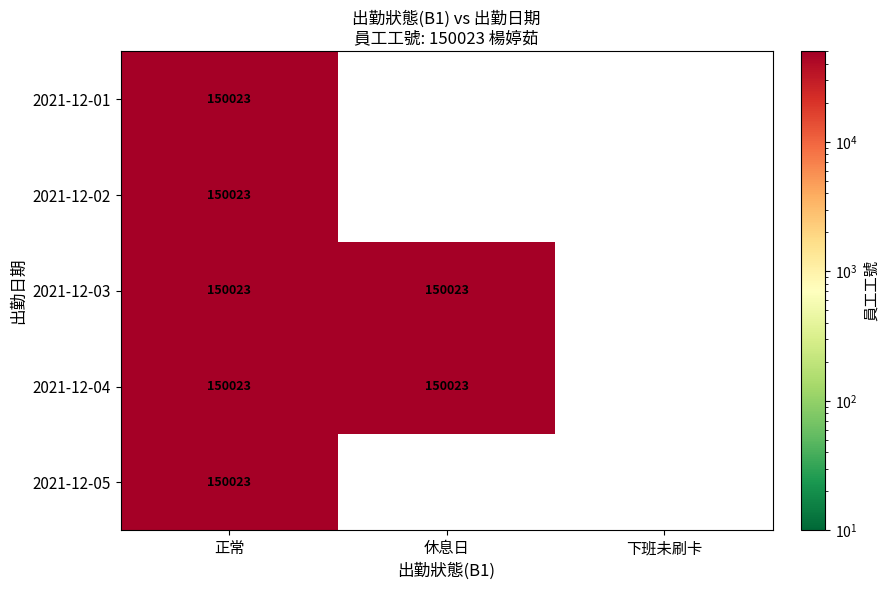

Between 2021-12-04 and 2021-12-05, which series saw the biggest shift?

休息日